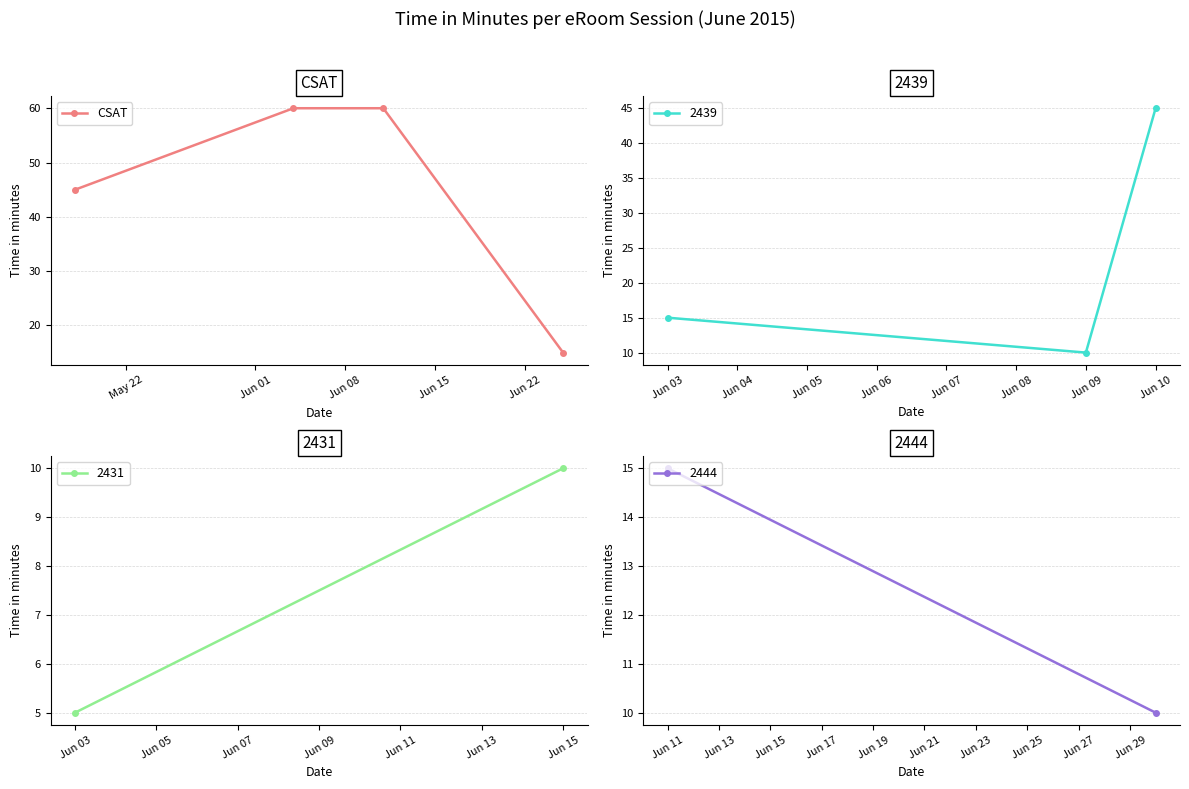

What is the maximum value for CSAT?

60